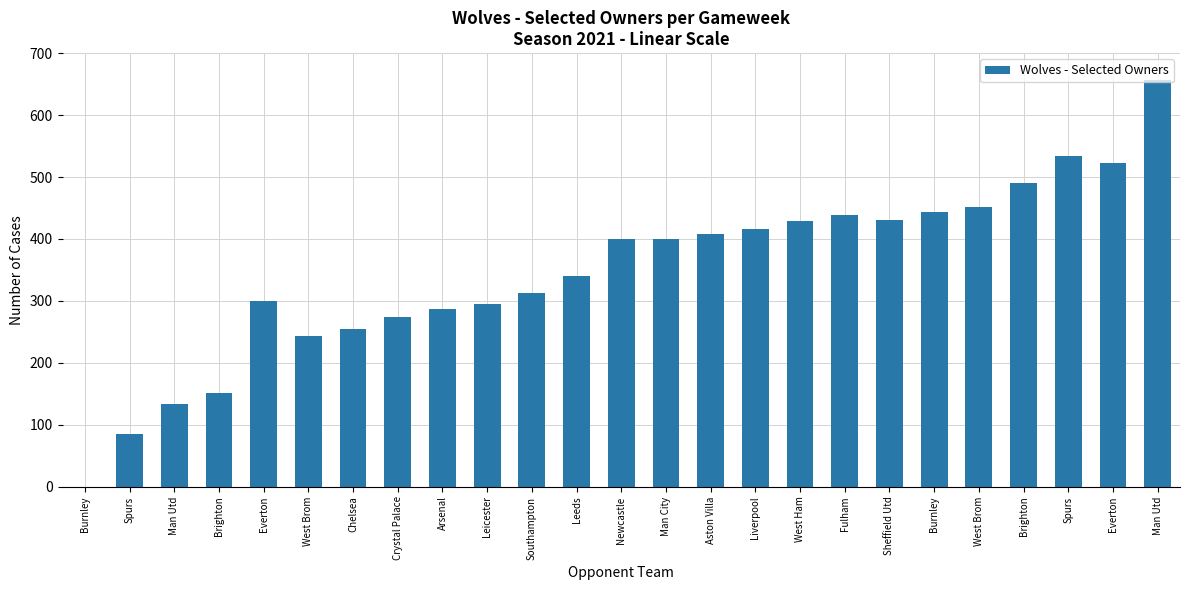

How many data points does each series have?

25